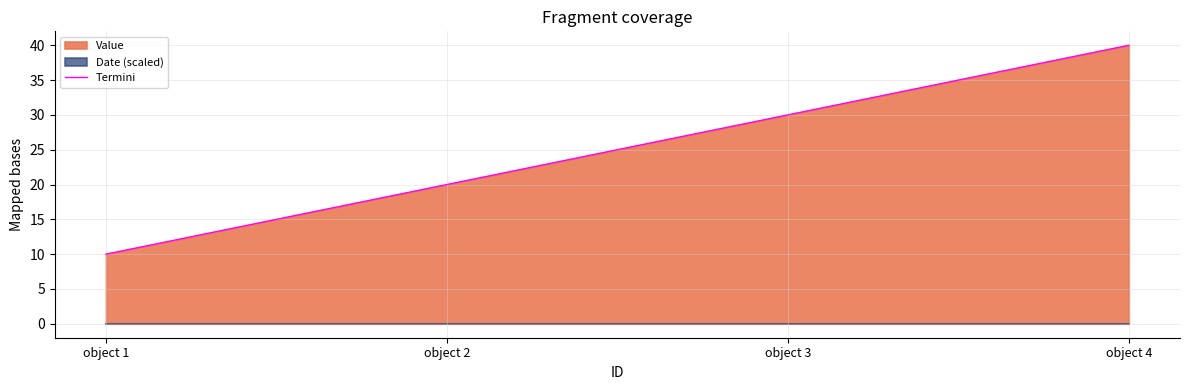

Approximately how many times larger is the value at object 1 compared to object 3?

0.3